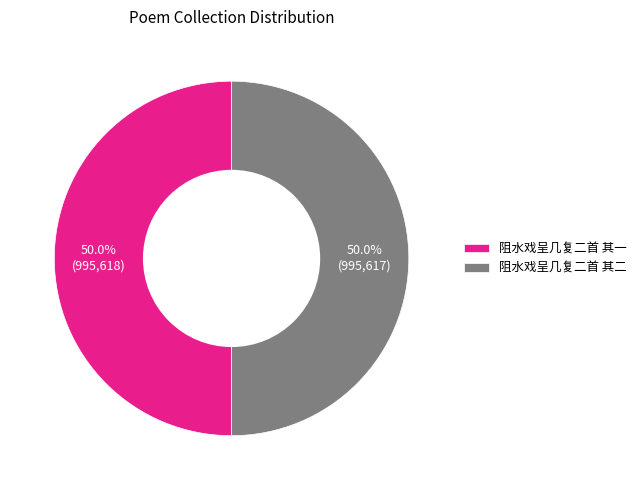

How many segments does this pie chart have?

2